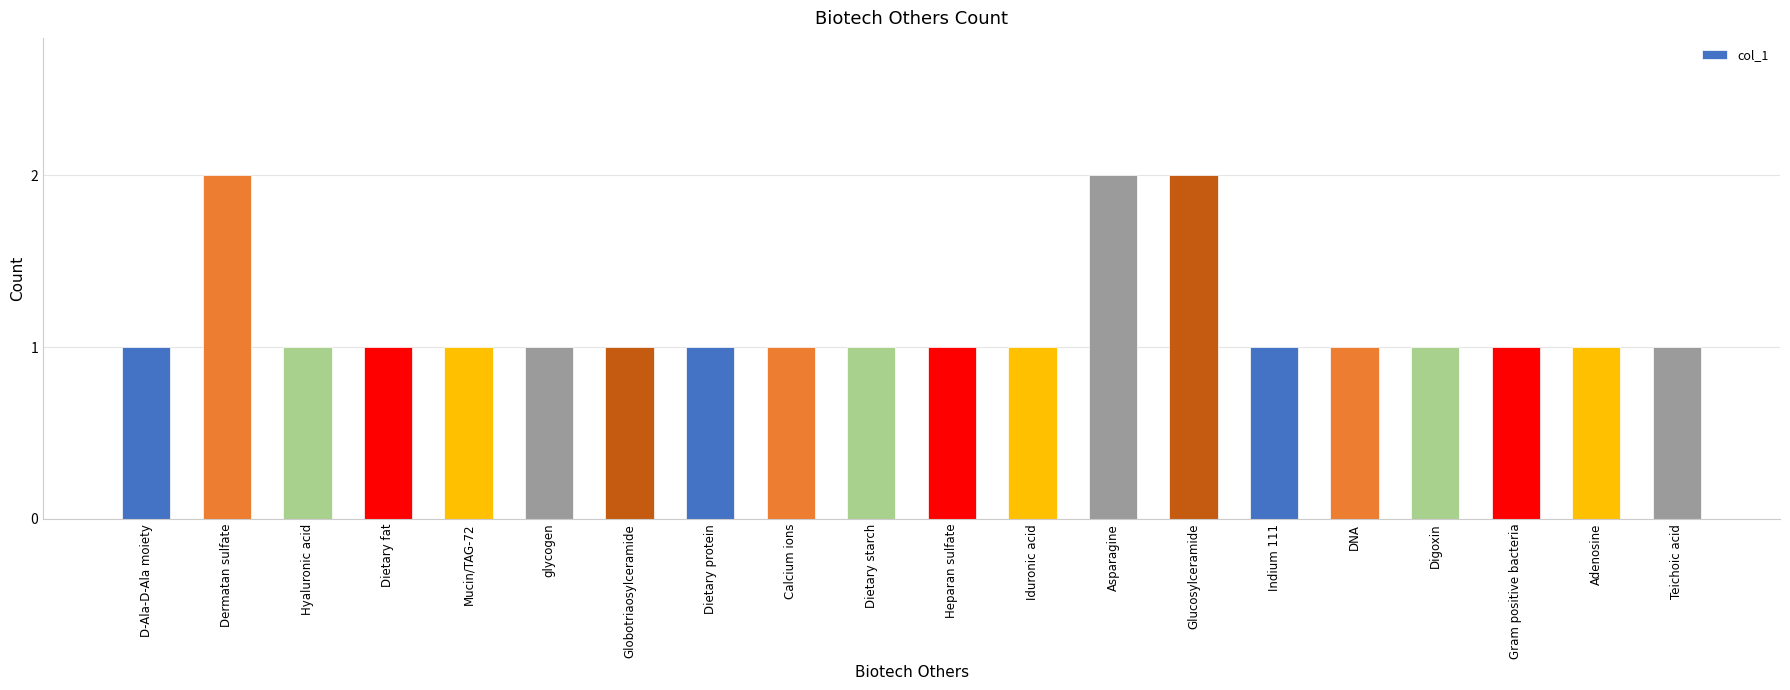

What is the minimum value shown in the chart?

1